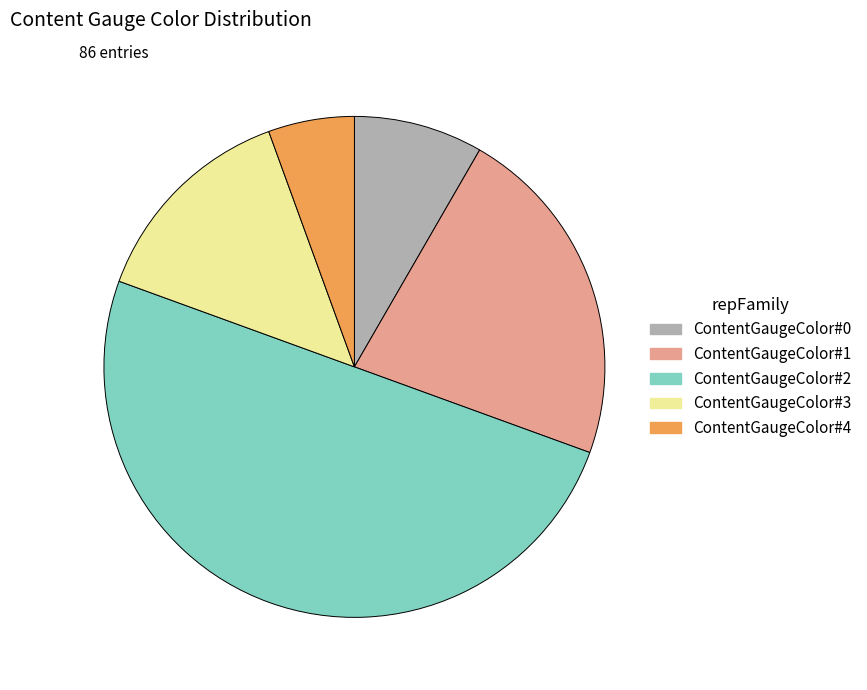

The ContentGaugeColor#2 slice represents 64% of the pie. True or false?

False